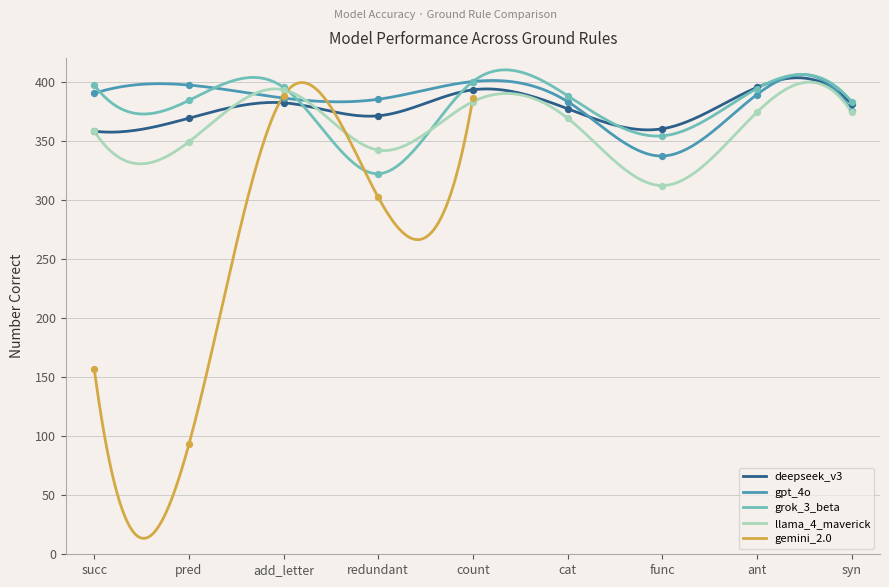

What is the highest value of the llama_4_maverick series?

399.5